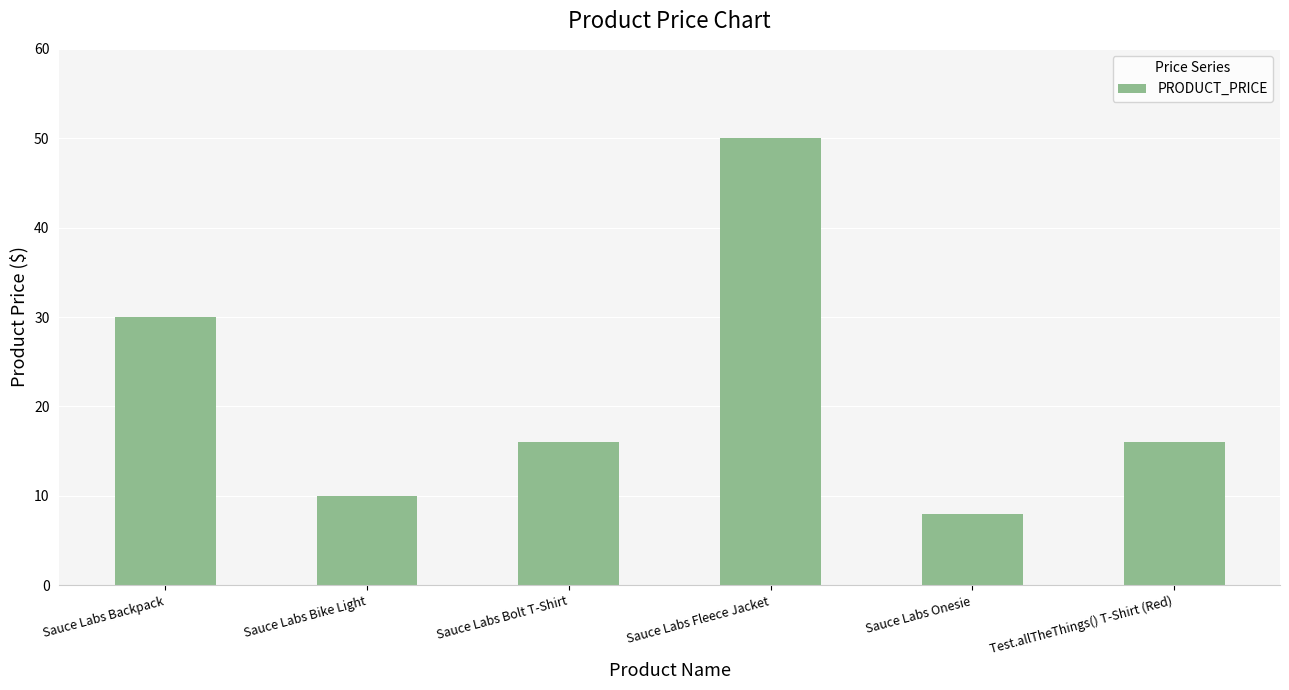

Count the number of values greater than 15.

4